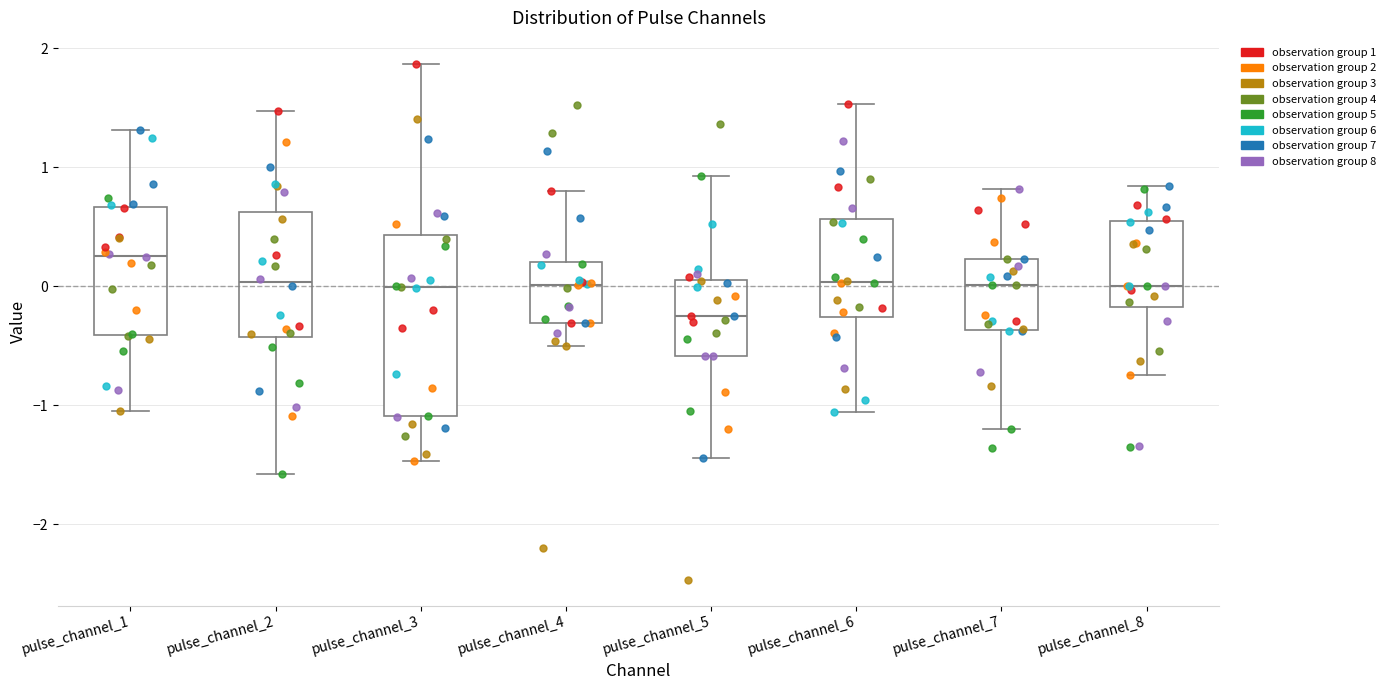

Which box is the tallest, from its lower edge to its upper edge?

pulse_channel_3